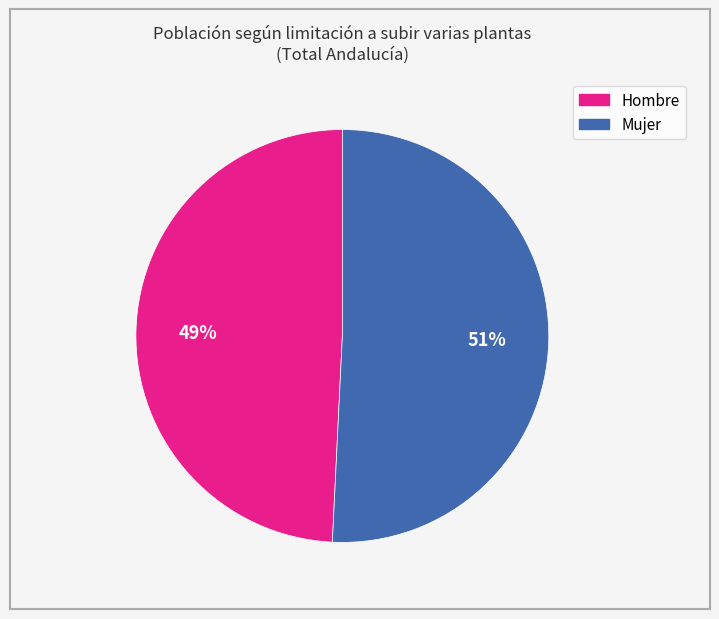

Which category has the smallest portion of the pie?

Hombre